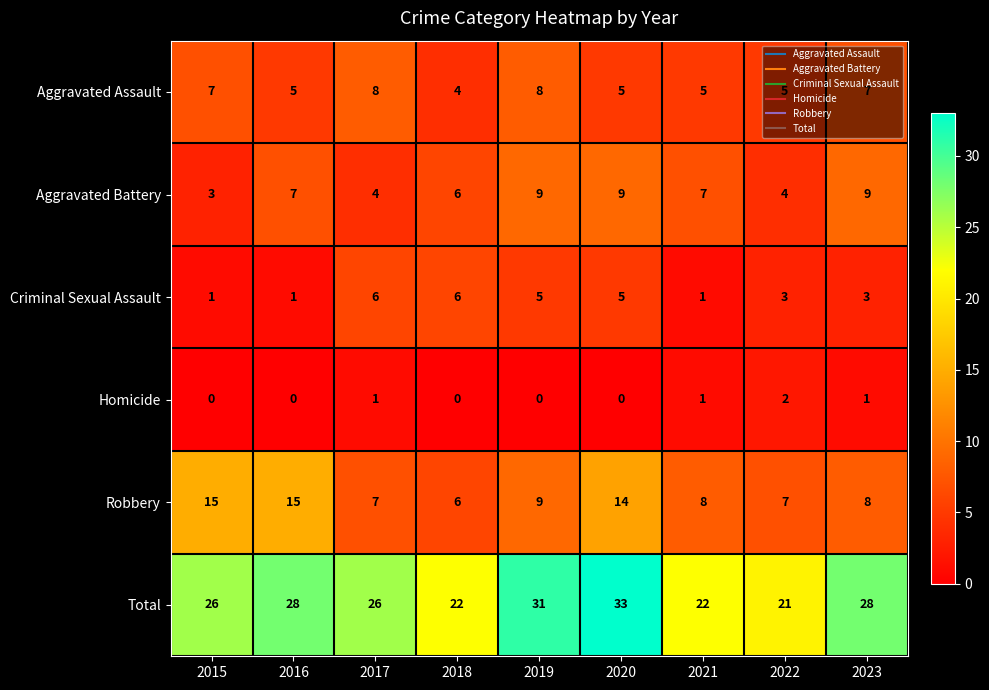

Is it true that Homicide equals 1 at 2021?

True